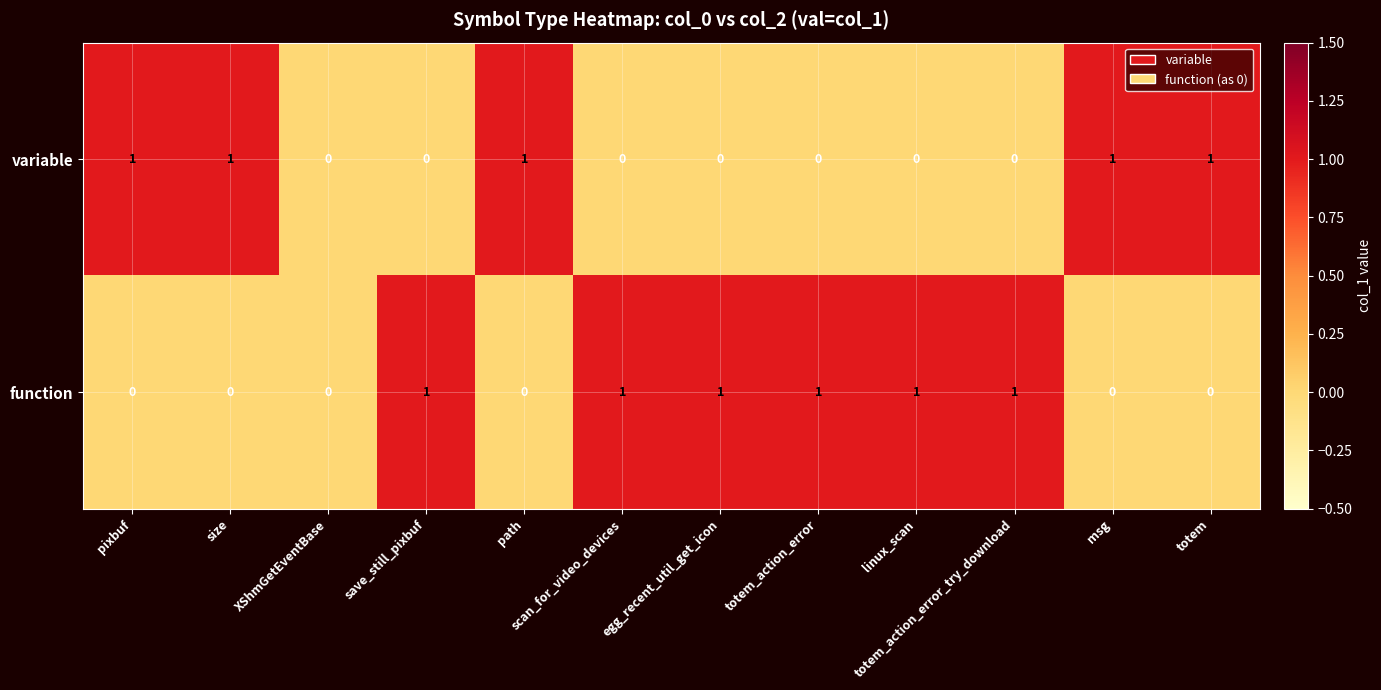

At totem_action_error, list the series in order from largest to smallest.

function, variable